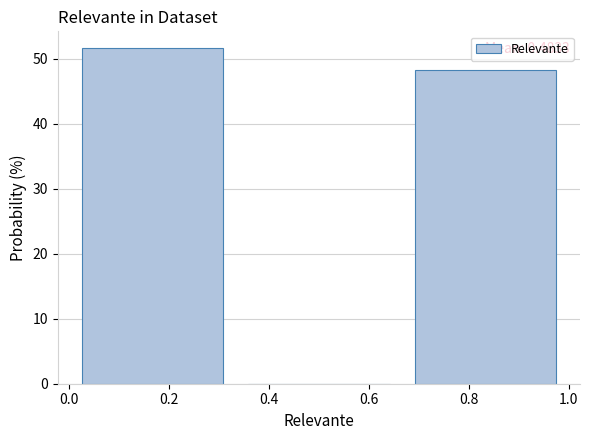

Over which range of the x-axis is the bar tallest?

0.00 to 0.34